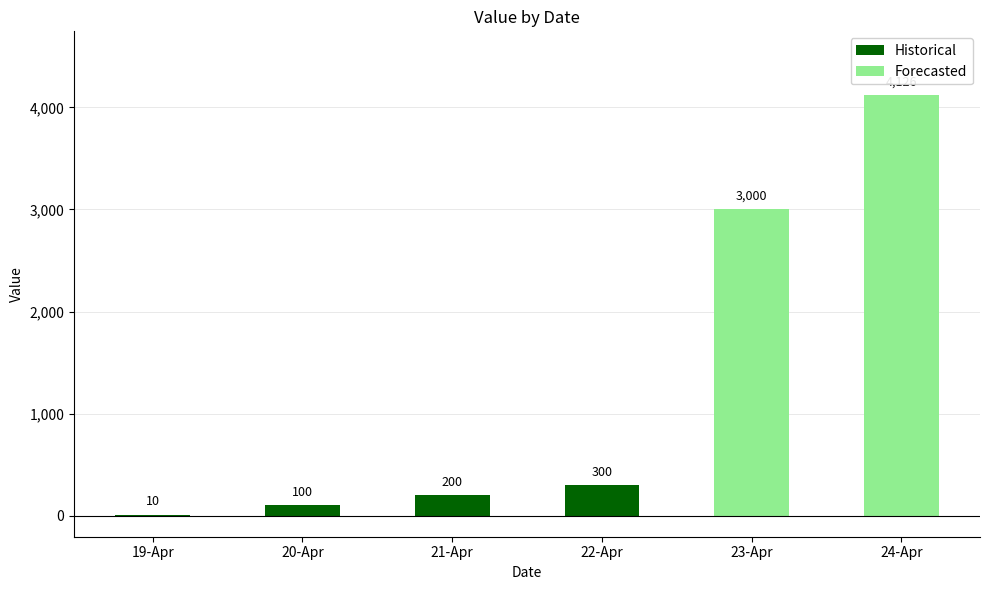

How many data points are above 300?

2